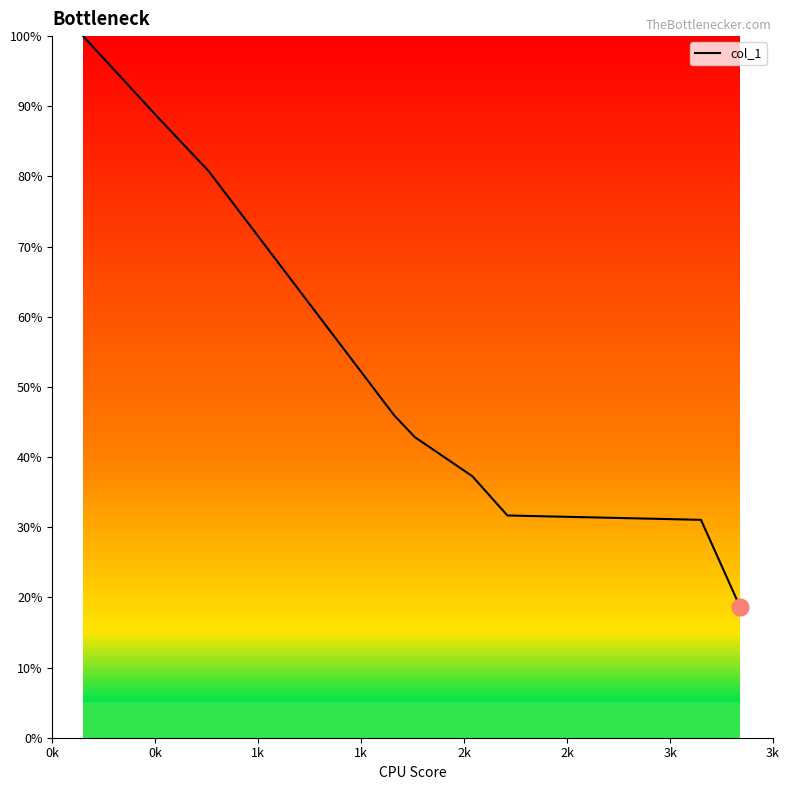

Reading left to right, what are all the values shown in this chart?

100.0	88.2	80.7	46.0	42.9	37.3	31.7	31.1	18.6